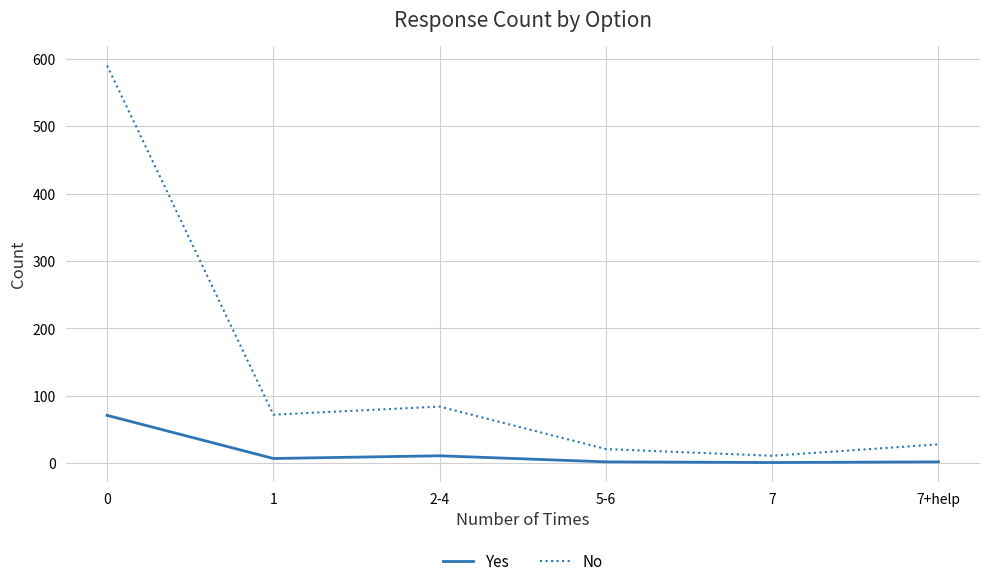

Which series has the largest range (max minus min)?

No